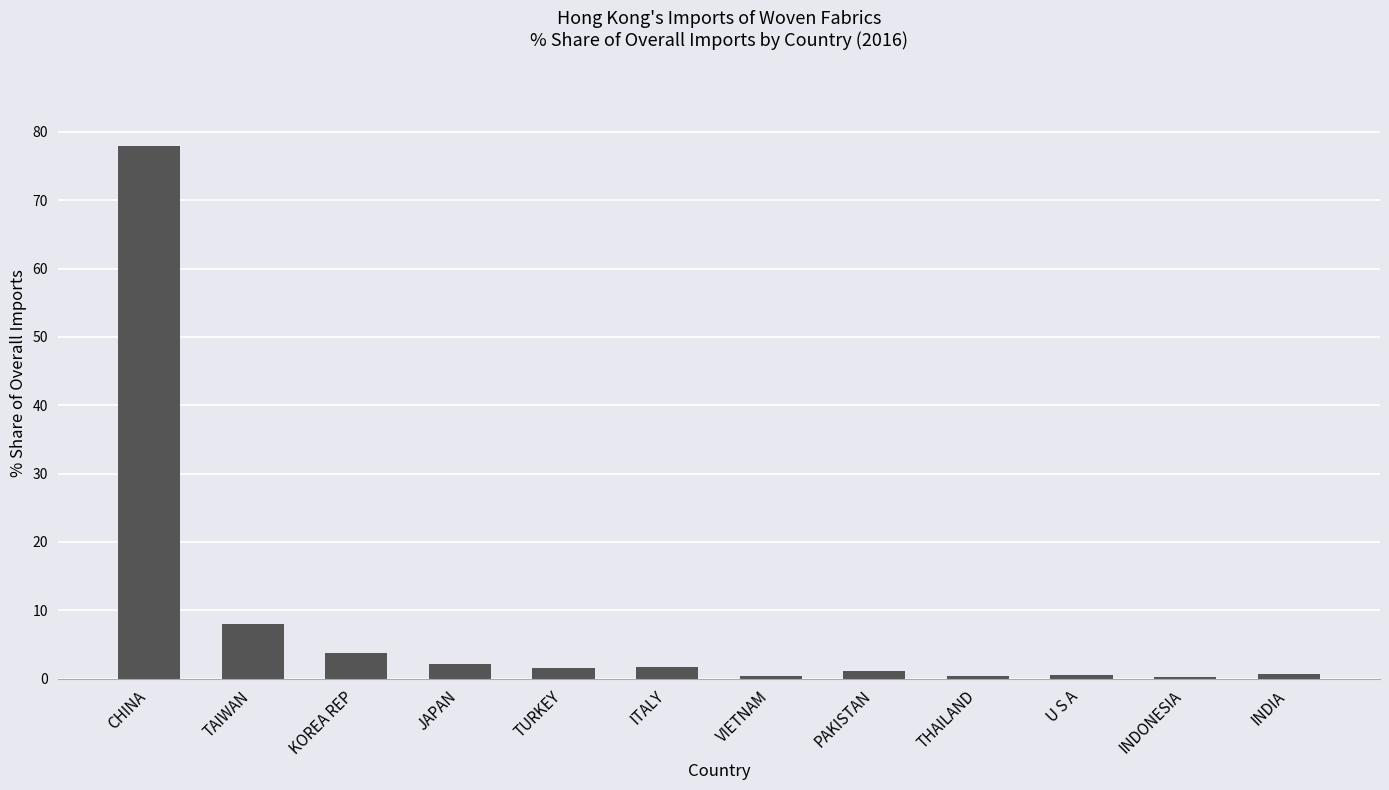

The chart shows a value of 8.0 at TAIWAN. True or false?

True